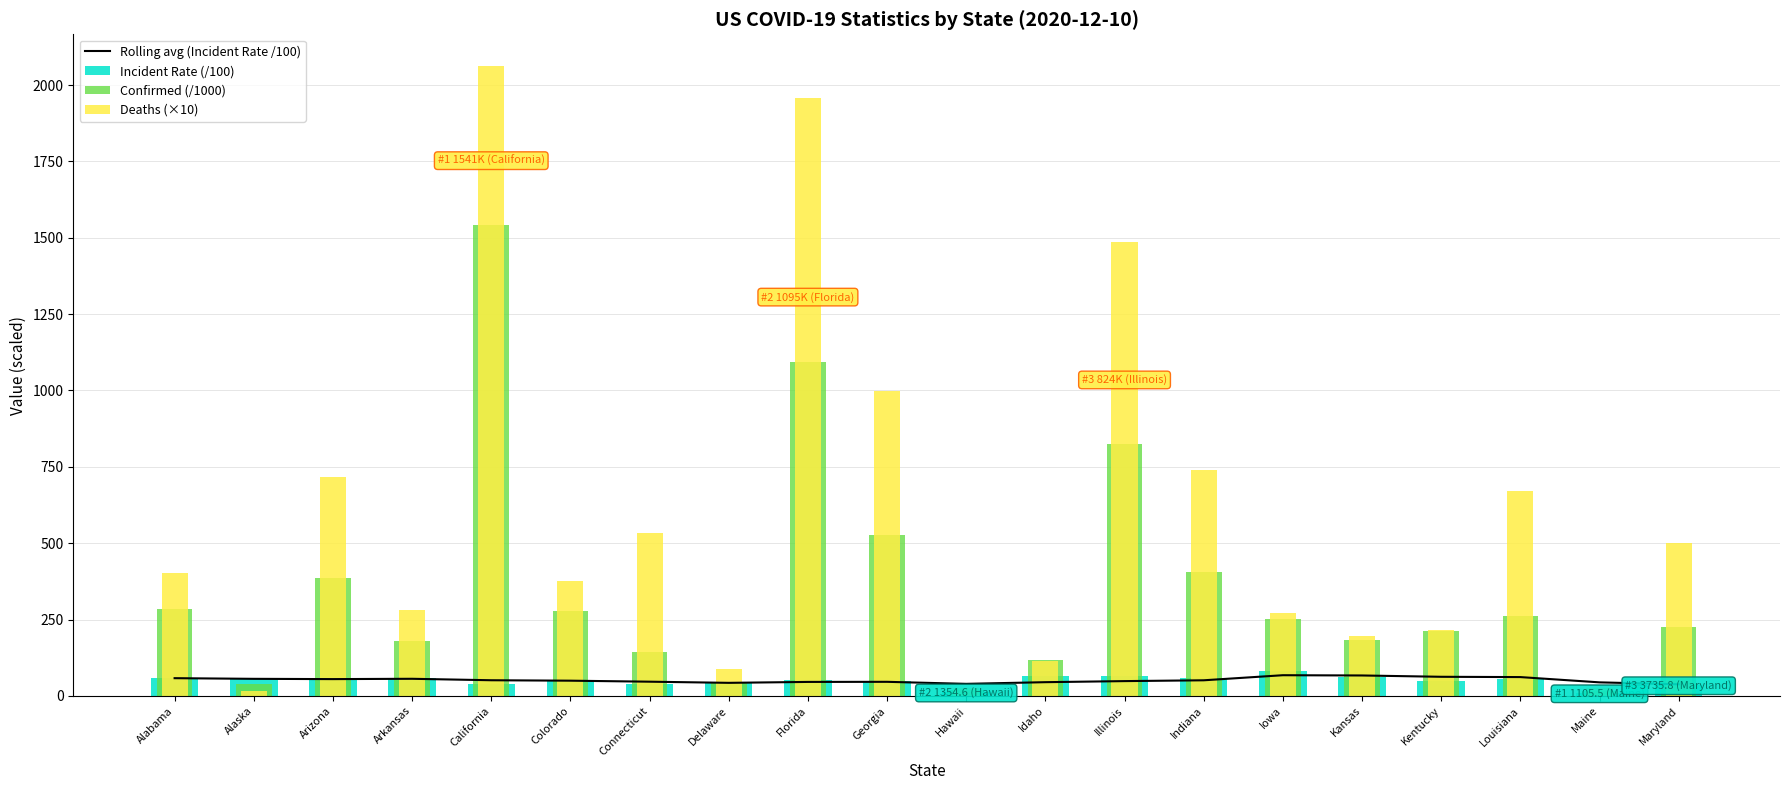

Reading left to right, list all the values displayed in this chart.

Rolling avg (Incident Rate /100): 58.1	56.0	55.1	56.1	51.3	49.9	46.6	42.9	45.8	46.2	39.5	45.0	48.5	51.2	67.8	67.0	62.7	61.7	44.4	38.1
Incident Rate (/100): 58.1	53.8	53.2	59.3	39.0	48.1	40.1	44.2	51.0	49.5	13.5	66.0	65.0	60.1	80.0	62.7	47.8	56.2	11.1	37.4
Confirmed (/1000): 284.9	39.4	387.5	178.9	1541.2	277.0	143.0	43.0	1094.7	525.4	19.2	118.0	823.5	404.9	252.6	182.6	213.4	261.3	14.9	225.9
Deaths (×10): 403.4	15.5	715.4	282.0	2062.9	375.9	532.7	87.6	1959.1	997.5	26.8	113.6	1484.5	739.5	272.4	194.8	214.6	672.4	24.6	501.2